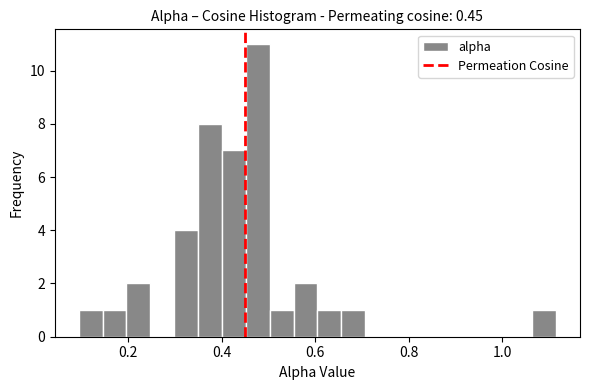

Around what value on the x-axis is the tallest bar? Give the approximate position of its centre, as read against the axis.

0.48